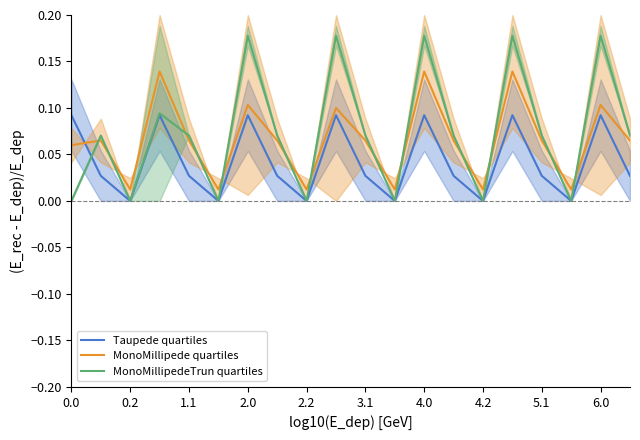

In MonoMillipedeTrun quartiles, how many points are lower than both neighbors (excluding endpoints)?

6